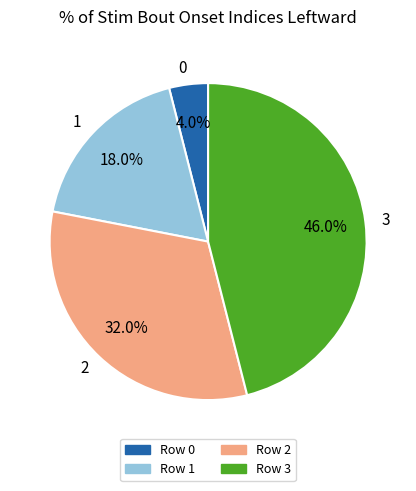

Which has a higher value, 3 or 1?

3